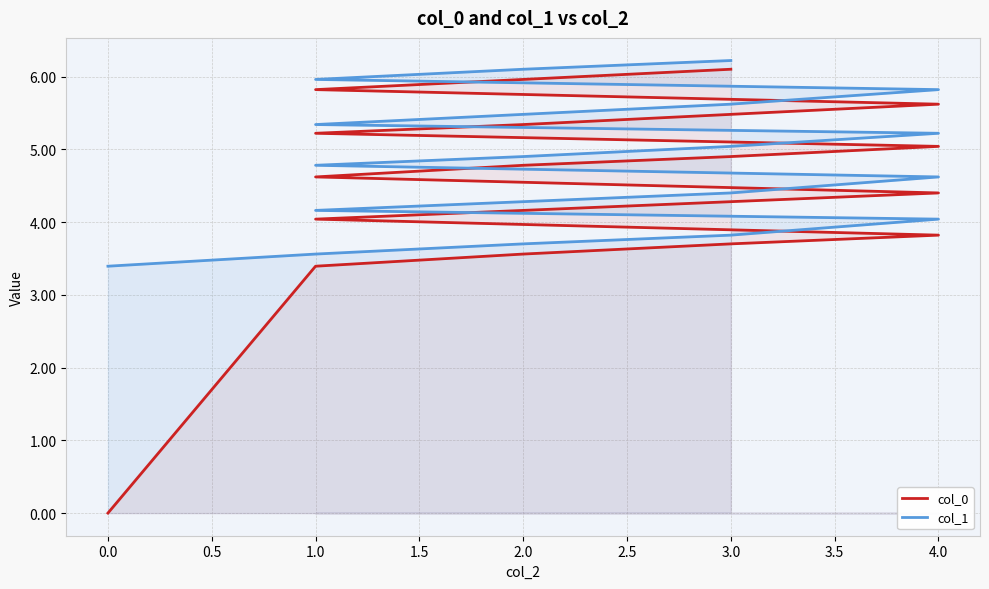

How many lines are shown in the chart?

2